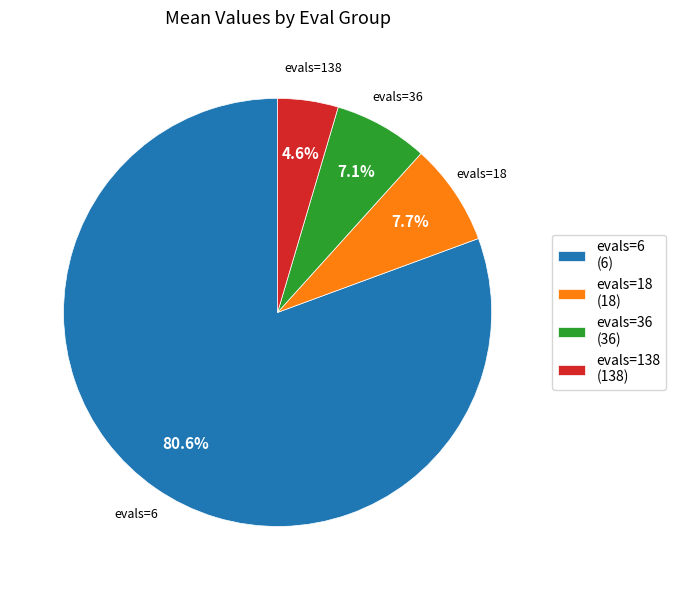

What percentage is the evals=36 slice, to the nearest percent?

7%